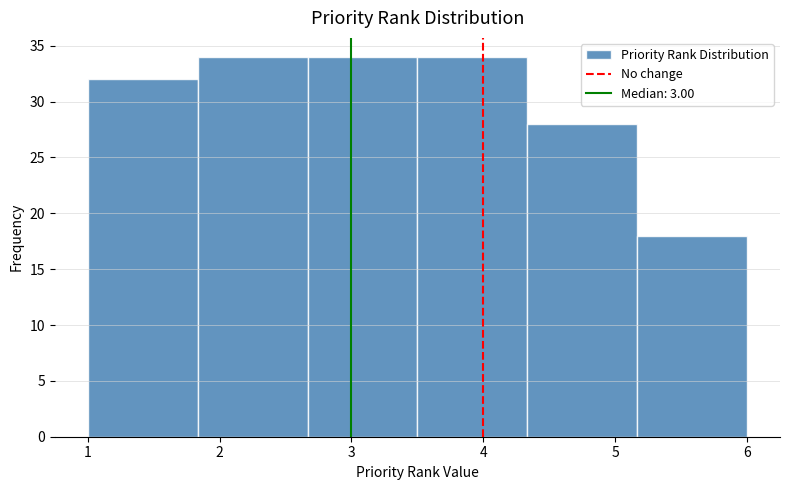

Reading left to right, transcribe this chart: for each bar, give the range it covers on the x-axis and its height. Neither the bar edges nor the heights are printed on the chart, so give them approximately, as read against the axes.

1.0 to 1.8: 32
1.8 to 2.7: 34
2.7 to 3.5: 34
3.5 to 4.3: 34
4.3 to 5.2: 28
5.2 to 6.0: 18